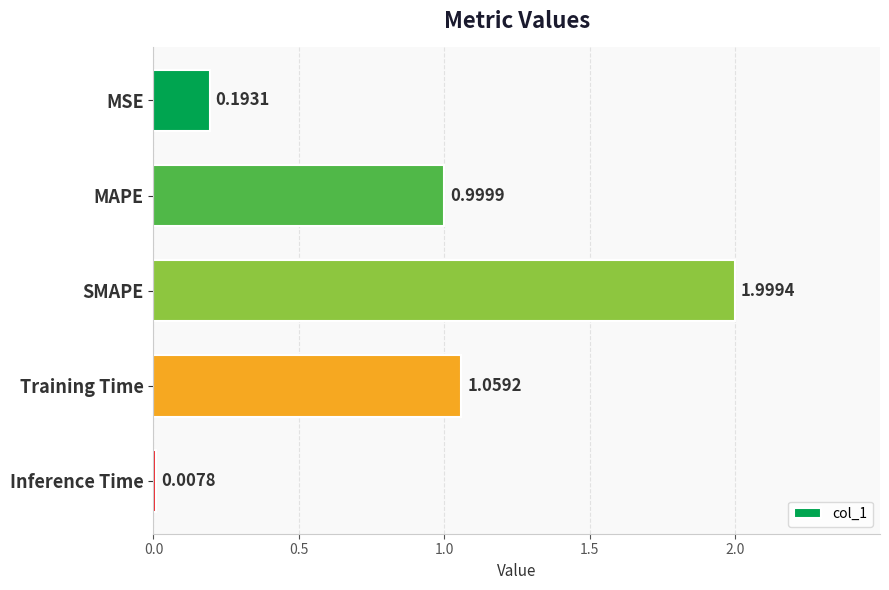

What is the sum of all values?

4.3